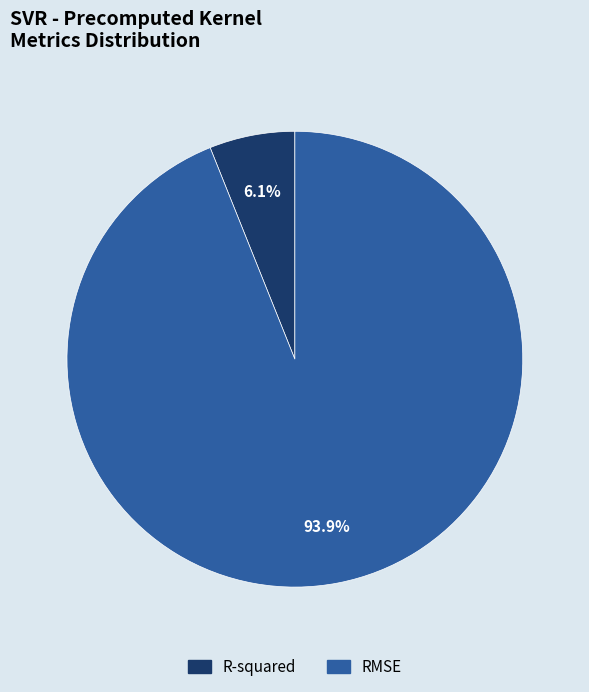

Which category accounts for the majority?

RMSE